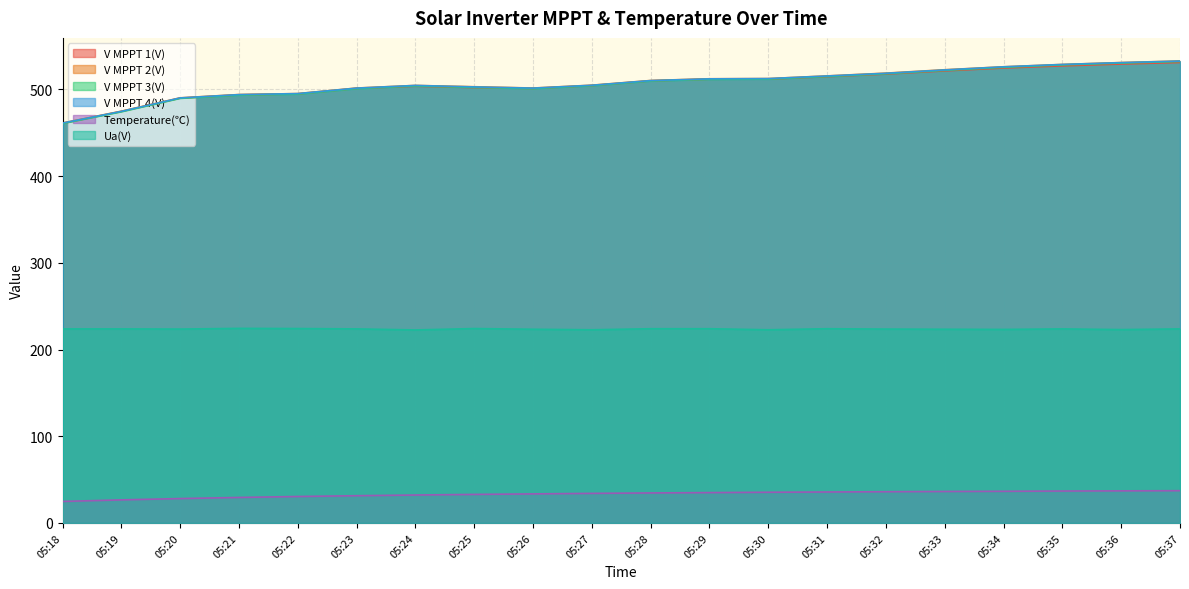

The V MPPT 4(V) series shows 224.8 at 05:28. True or false?

False